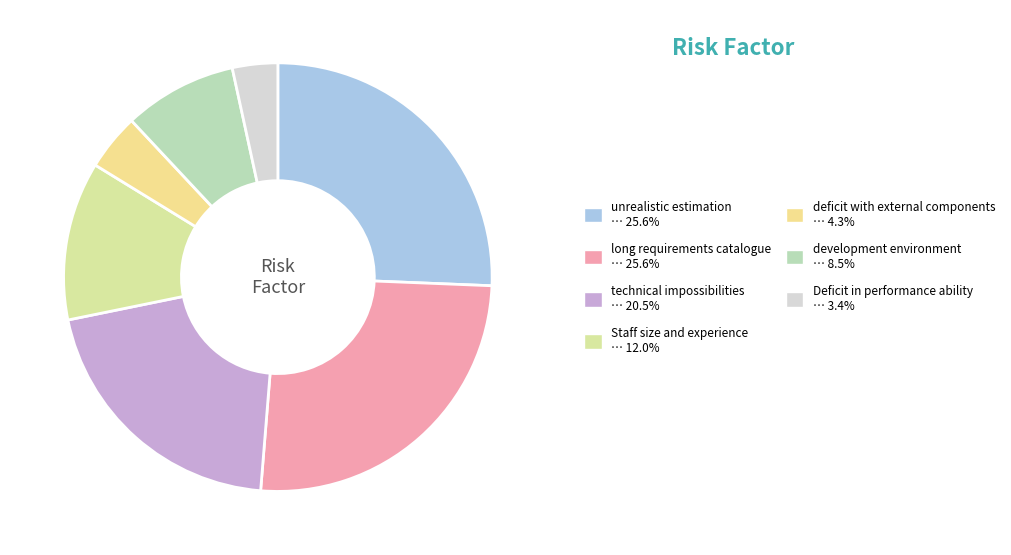

How many segments does this pie chart have?

7